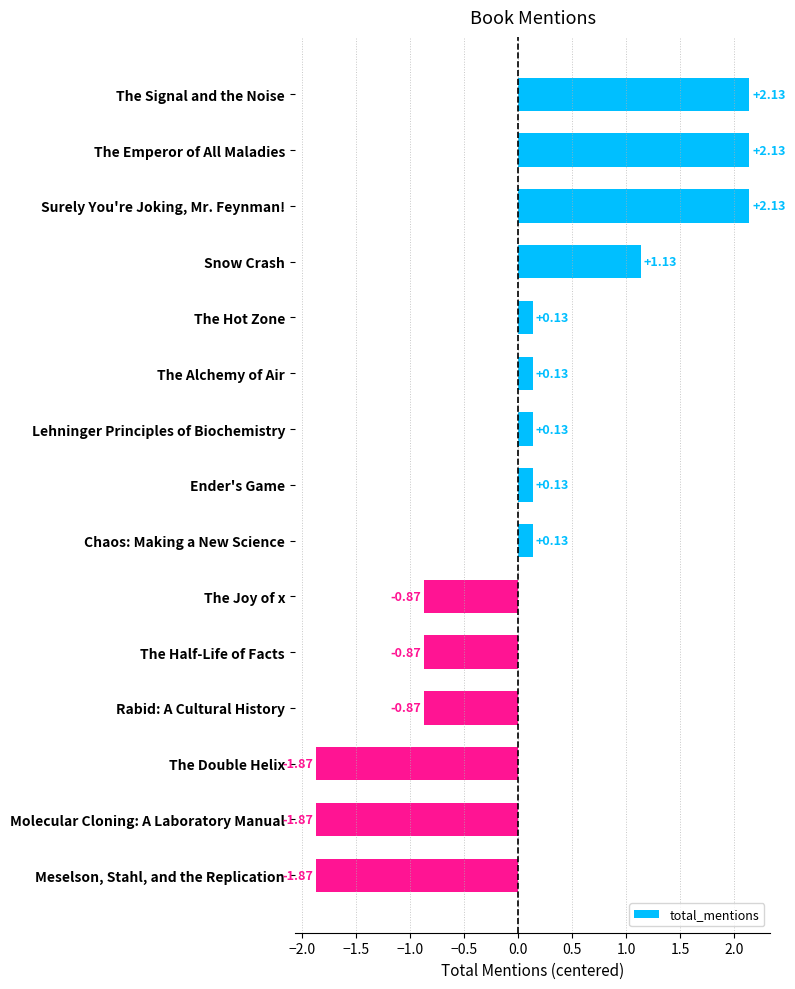

Count the number of values greater than 0.

9